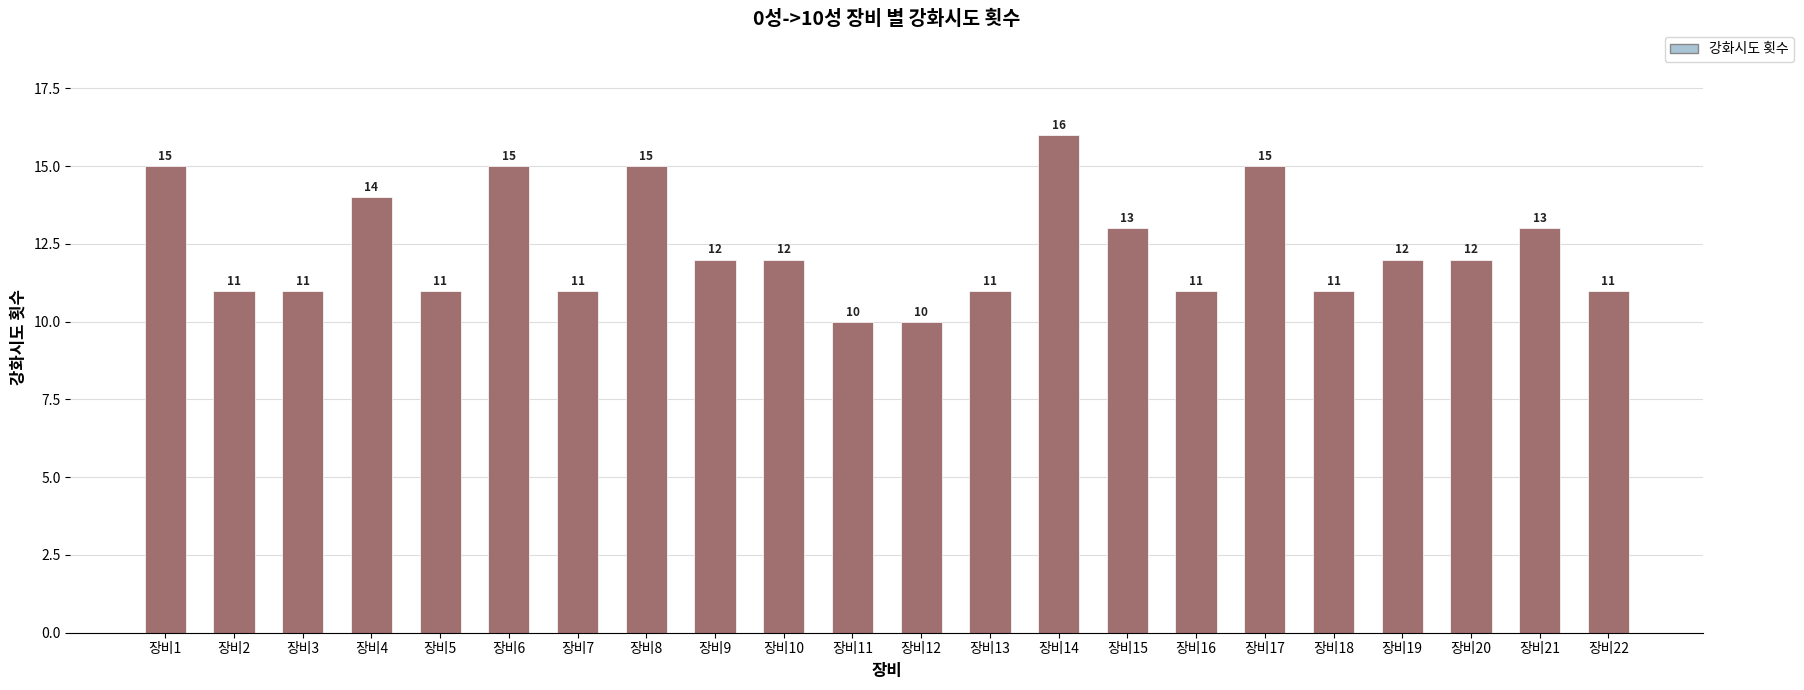

Approximately how many times larger is the value at 장비14 compared to 장비22?

1.5